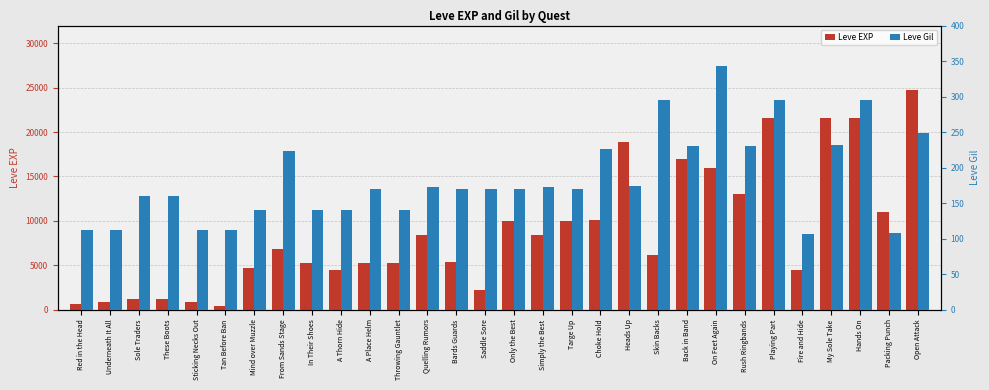

What is the label of the 29th bar from the right?

Underneath It All